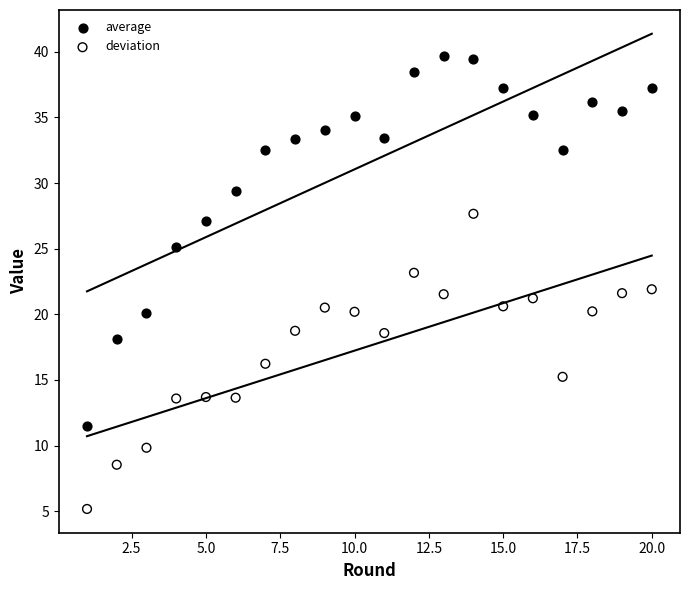

Which series has the largest Y range (max minus min)?

average